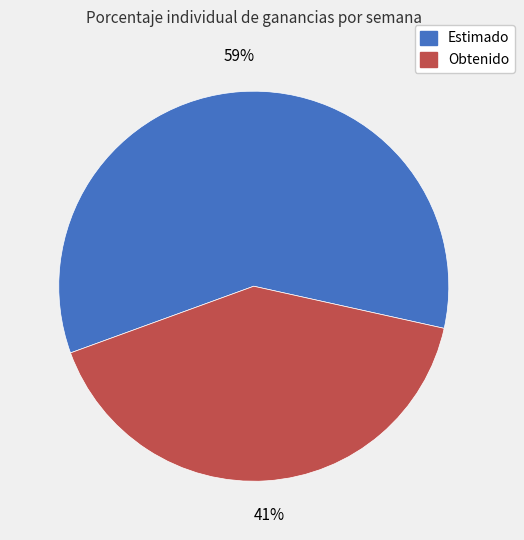

Is there a majority slice in this chart?

Yes